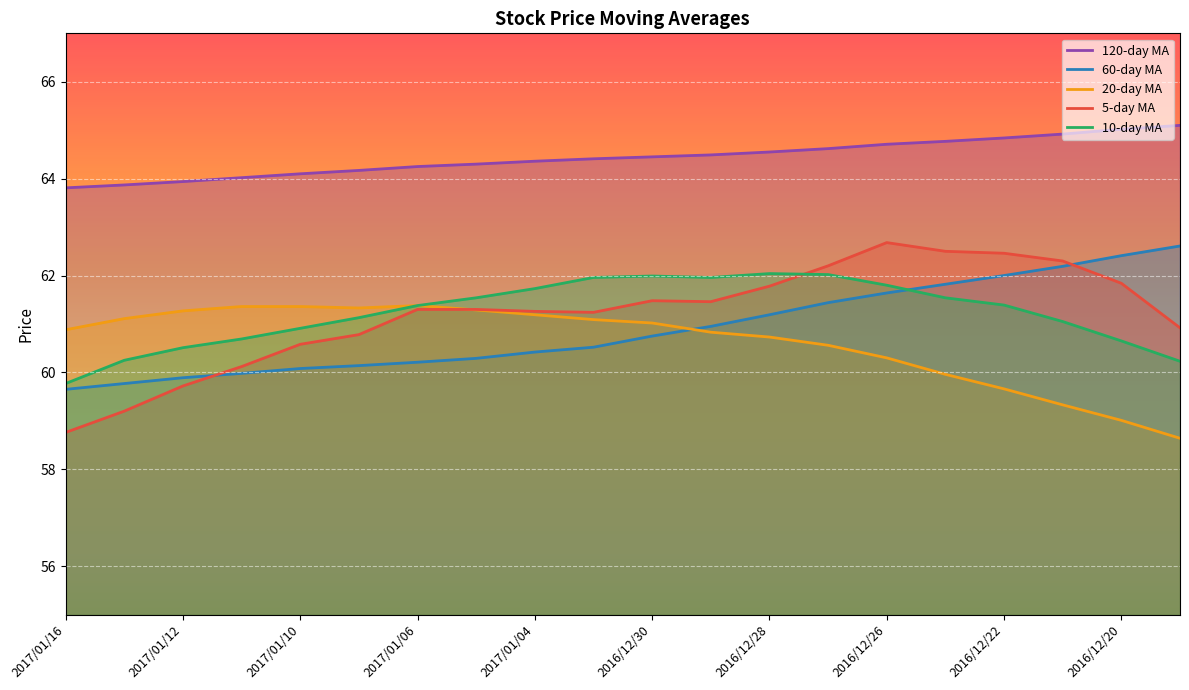

What is the total value across all series at 2017/01/16?

302.9